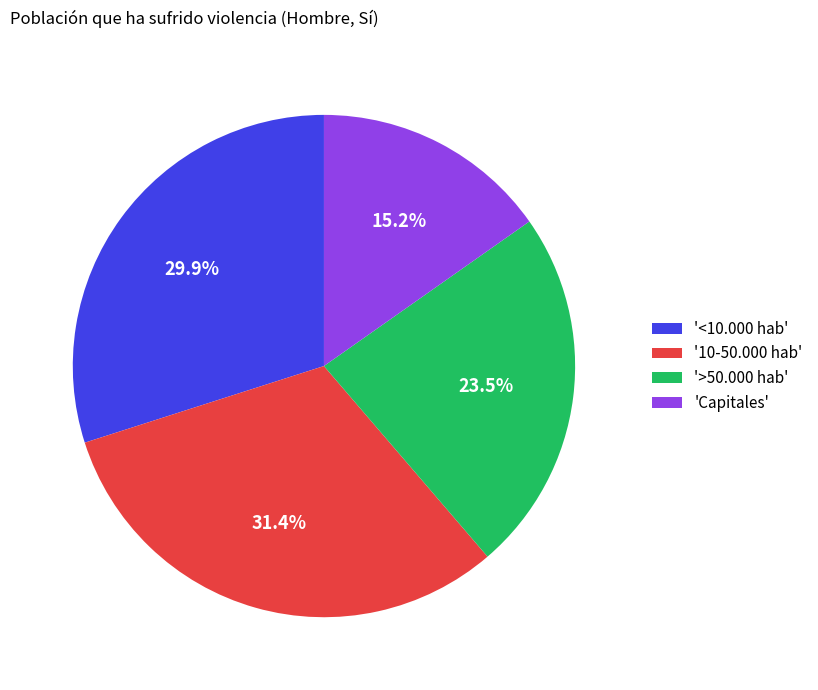

To the nearest percent, what is the difference between the largest and smallest slice percentages?

16%